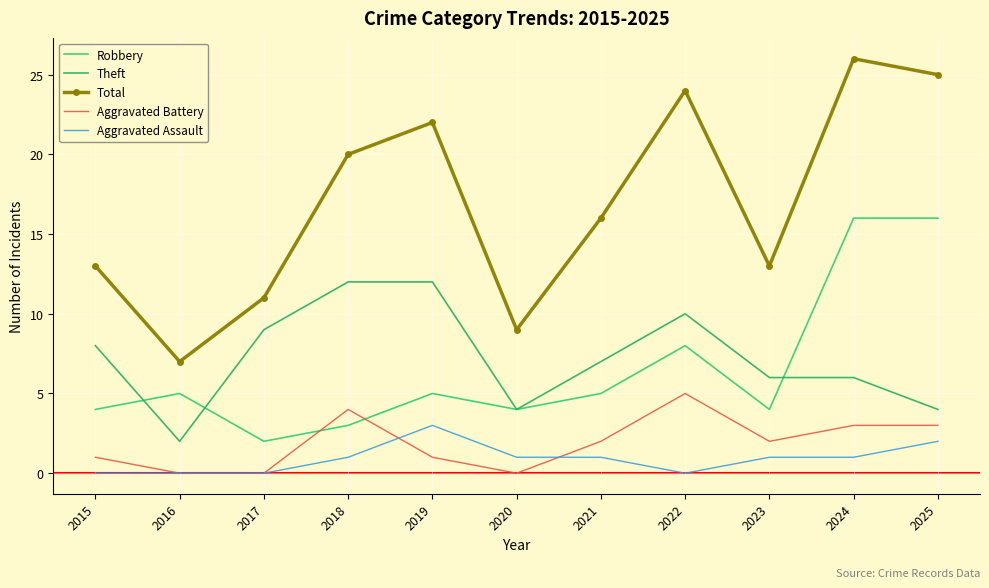

Rank the series by their maximum value, from highest to lowest.

Total, Robbery, Theft, Aggravated Battery, Aggravated Assault